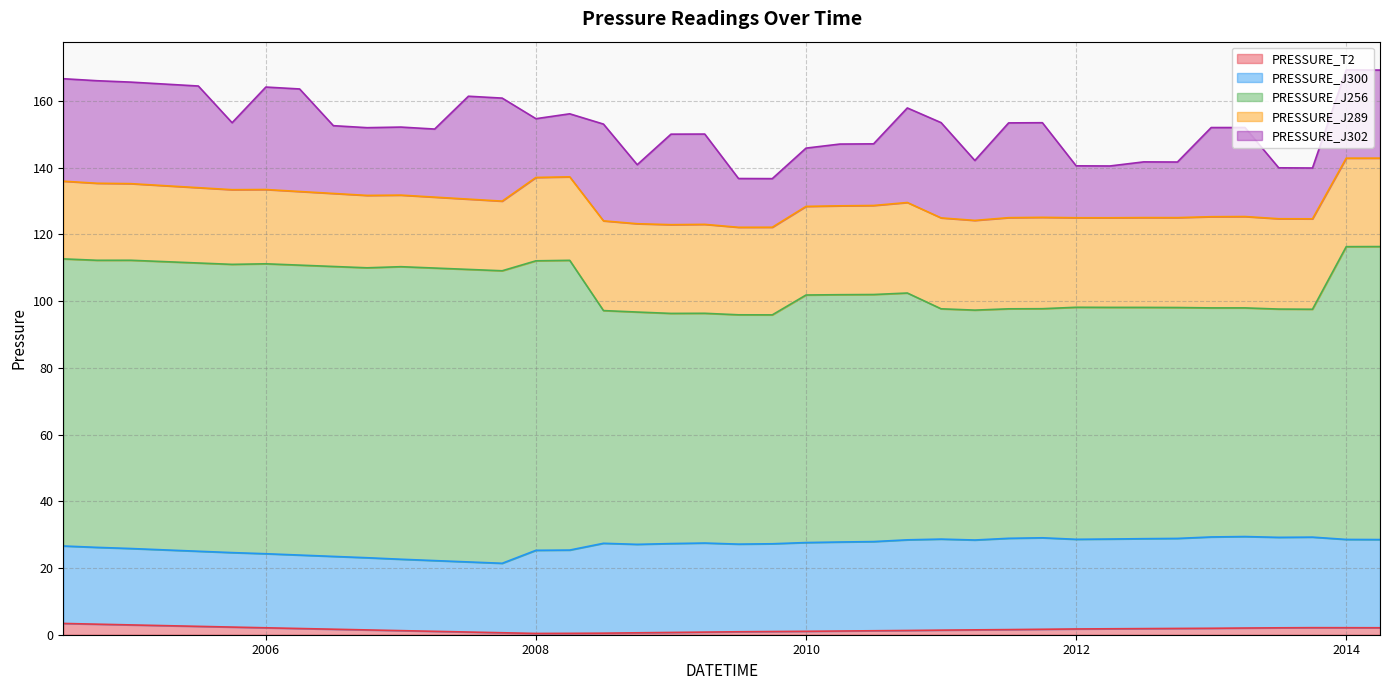

The PRESSURE_T2 series shows 1.7 at 2010.0. True or false?

False